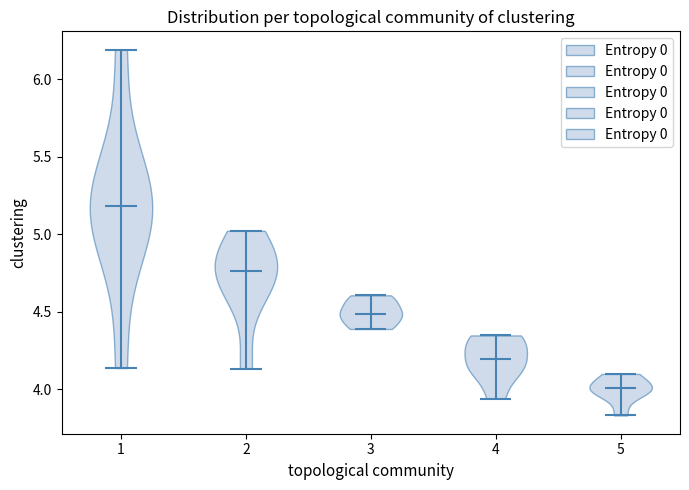

Reading left to right, read every violin against the y-axis: where its median line is, and the lowest and highest points it reaches. The values are not printed on the chart, so give them approximately, as read against the axis.

1: median line 5.20, lowest point 4.15, highest point 6.20
2: median line 4.75, lowest point 4.15, highest point 5.00
3: median line 4.50, lowest point 4.40, highest point 4.60
4: median line 4.20, lowest point 3.95, highest point 4.35
5: median line 4.00, lowest point 3.85, highest point 4.10